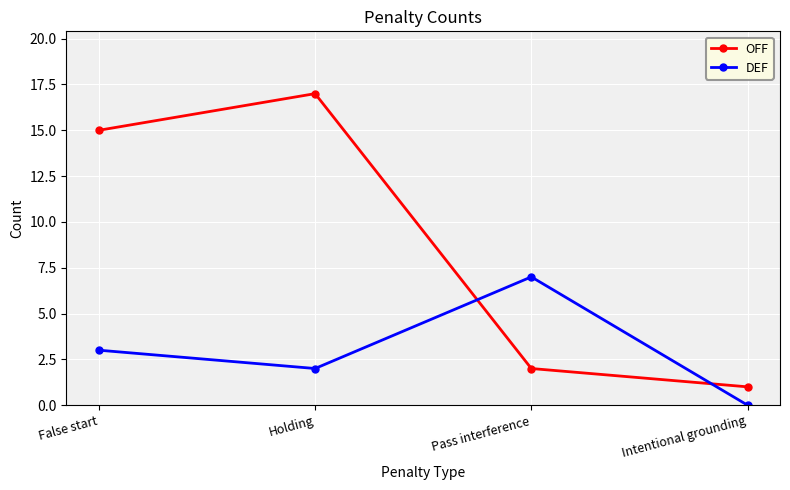

Which label corresponds to the smallest value in the chart?

Intentional grounding